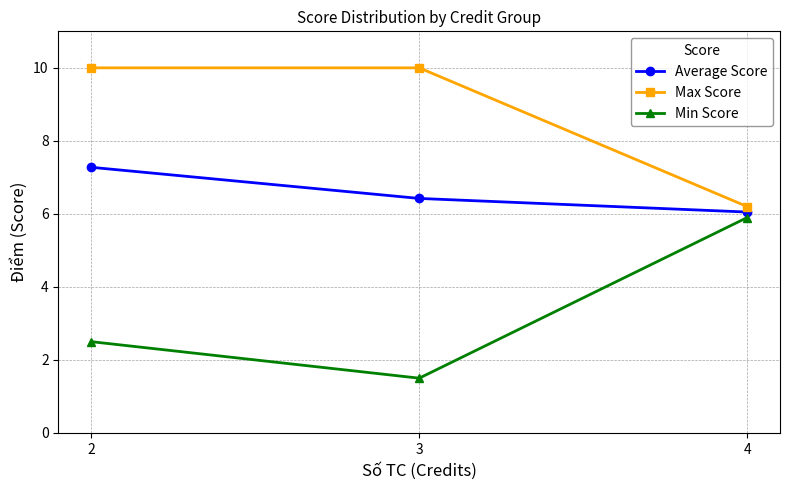

Where is Average Score nearest to the value 6?

4